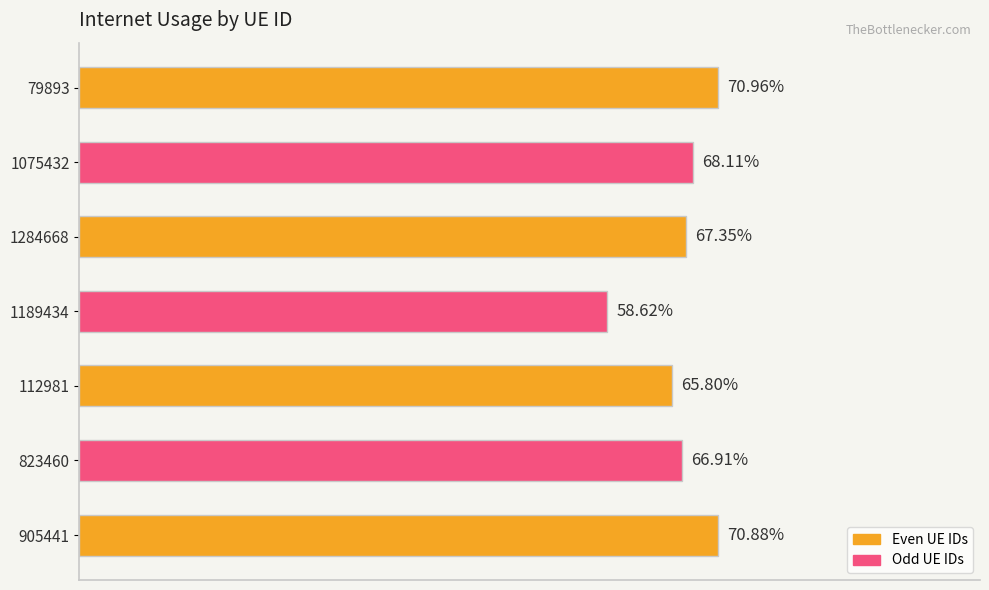

Does the chart contain any negative values?

No